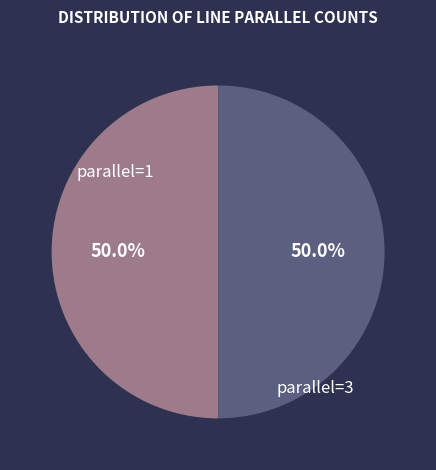

To the nearest percent, what is the difference between the largest and smallest slice percentages?

0%